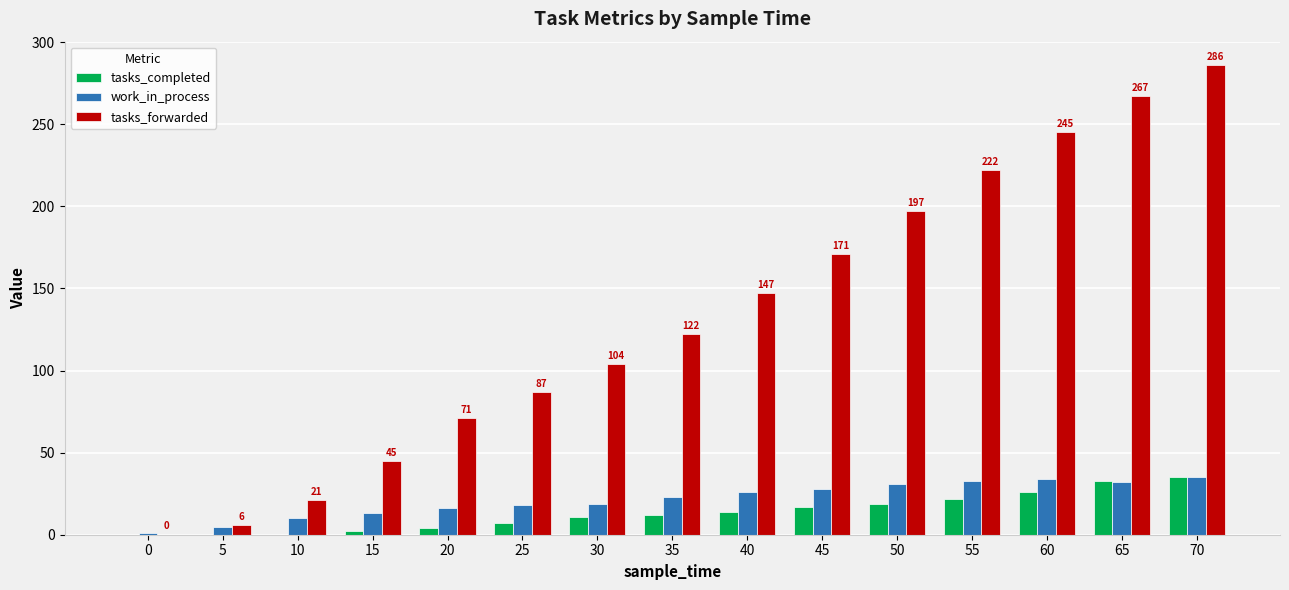

Where is tasks_forwarded nearest to the value 143?

40